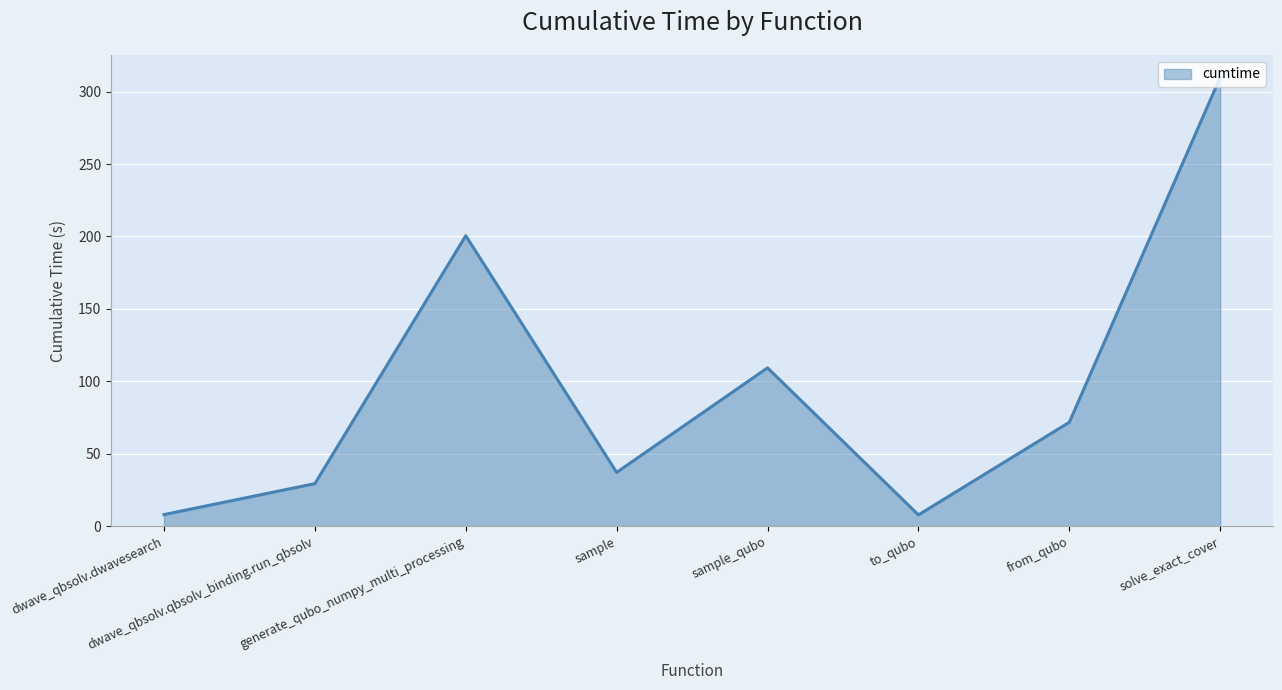

What is the difference between the maximum and second lowest values?

301.9